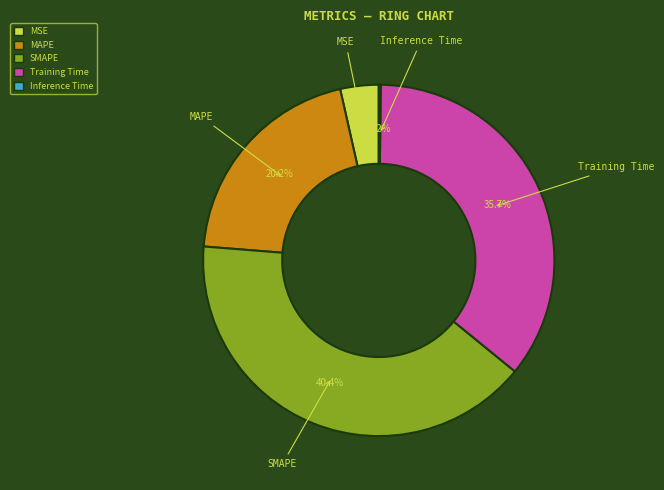

Between SMAPE and Training Time, which is larger?

SMAPE